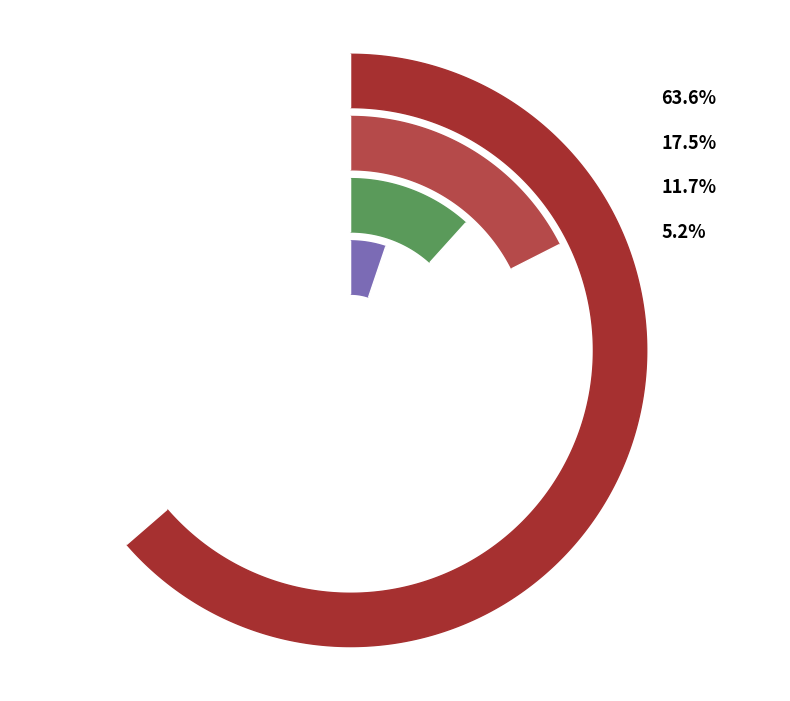

Is it true that Object is 11% of the pie?

False